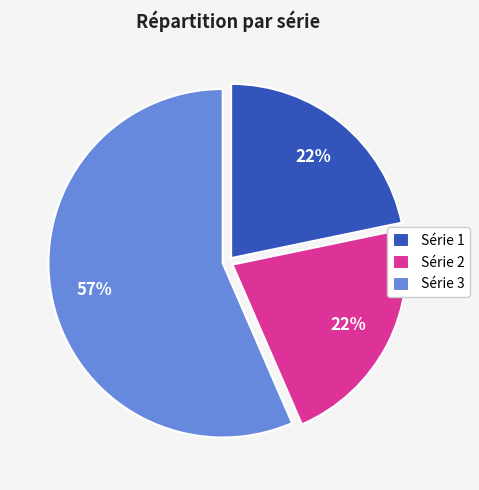

Is the sum of Série 2 and Série 3 greater than half?

Yes